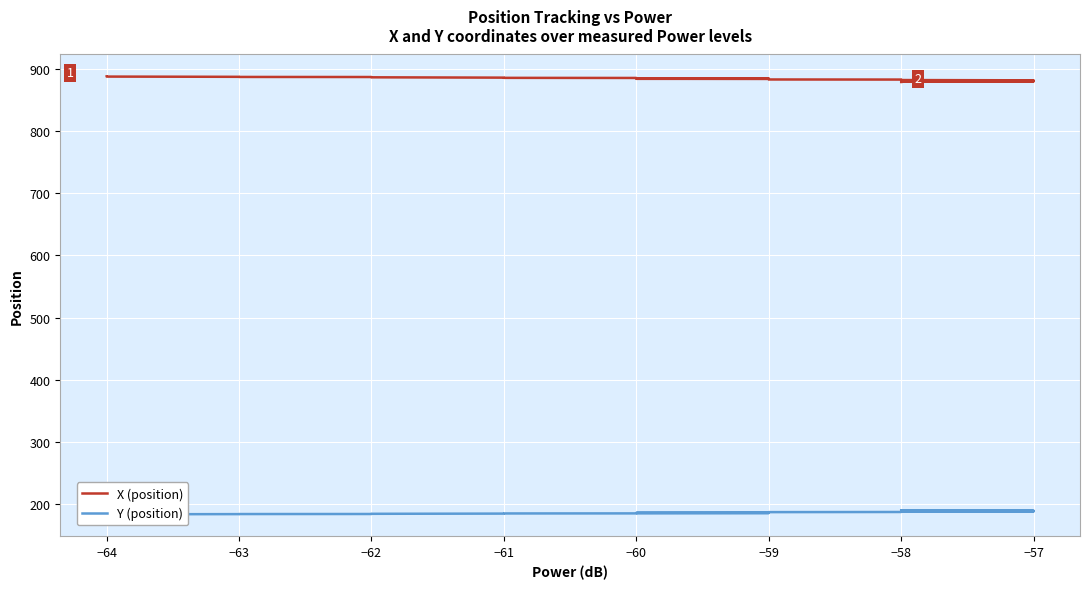

True or false: X (position) has more than 2 points higher than both neighbors.

False